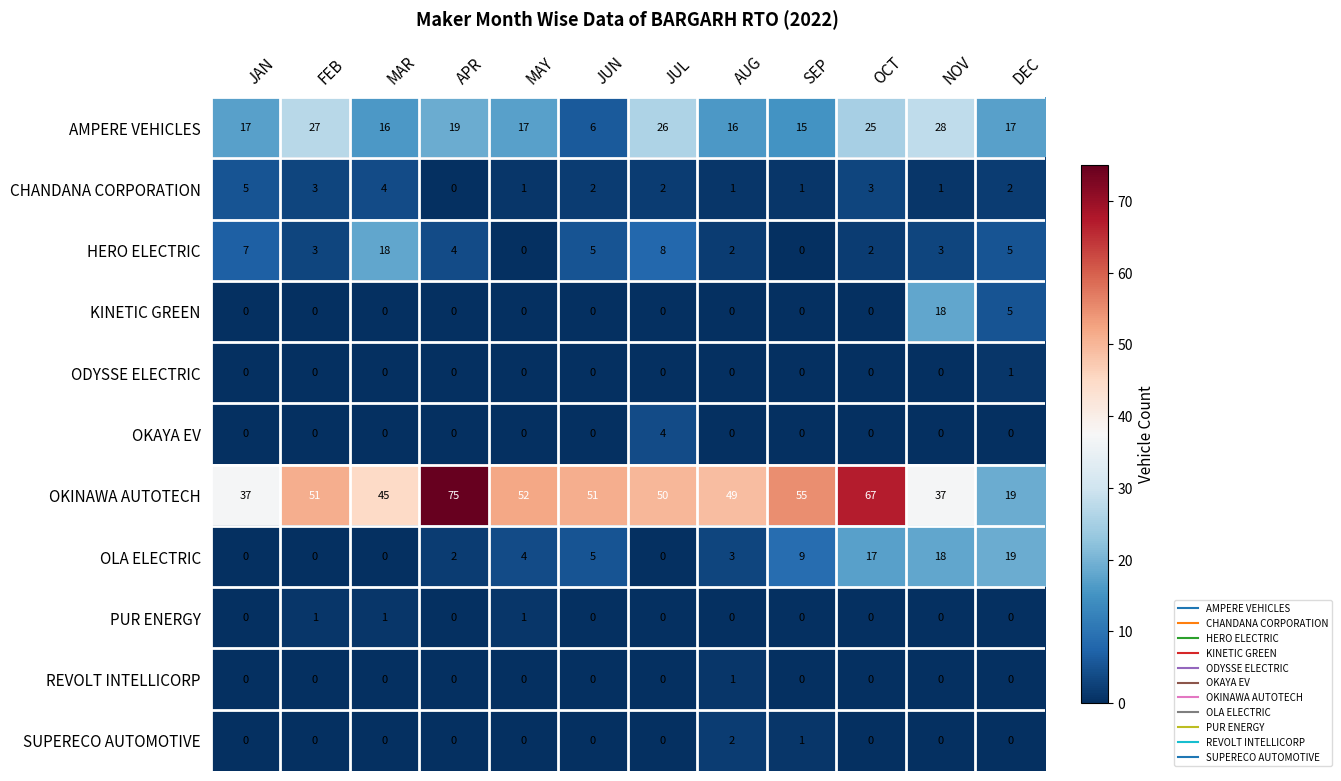

How many PUR ENERGY values are between 0 and 1?

12